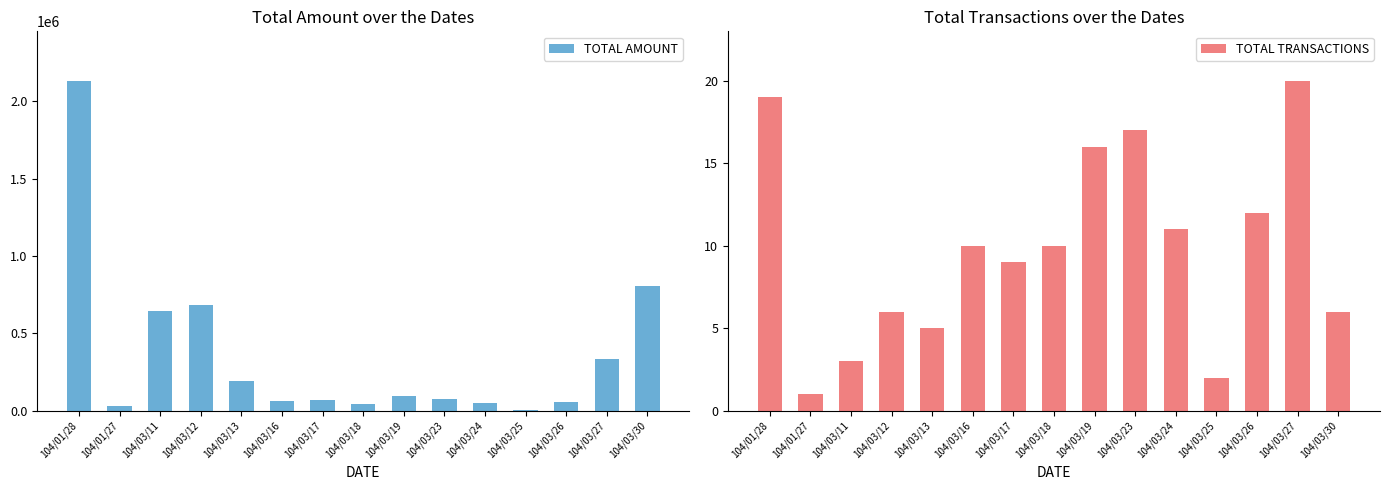

What is the sum of all TOTAL AMOUNT values?

5289720